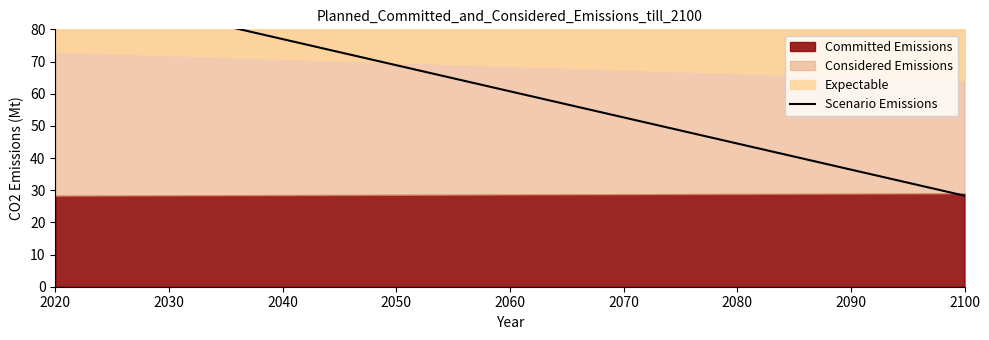

How many values exceed 60?

8